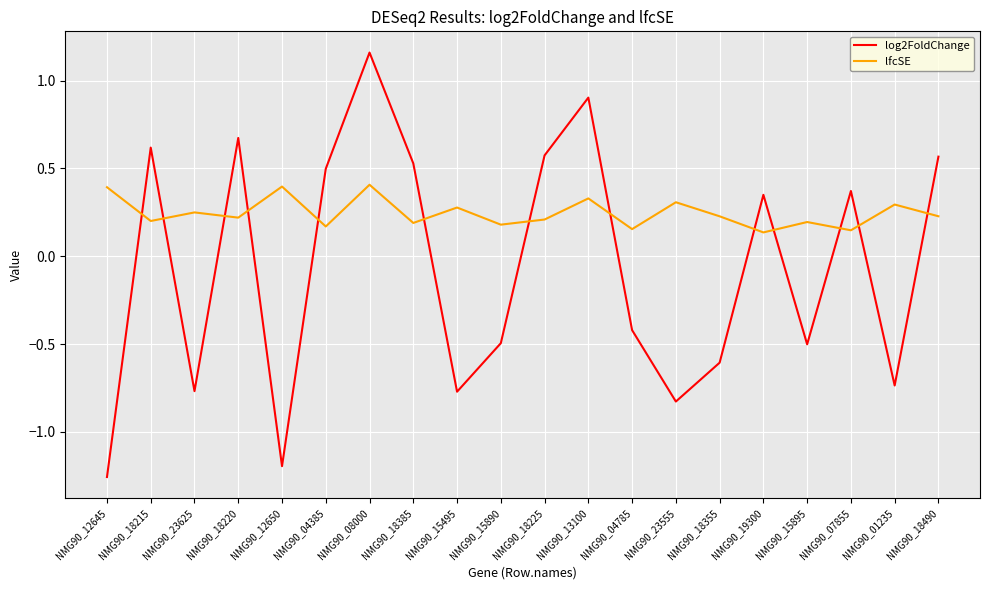

What position from the left is NMG90_18490?

20